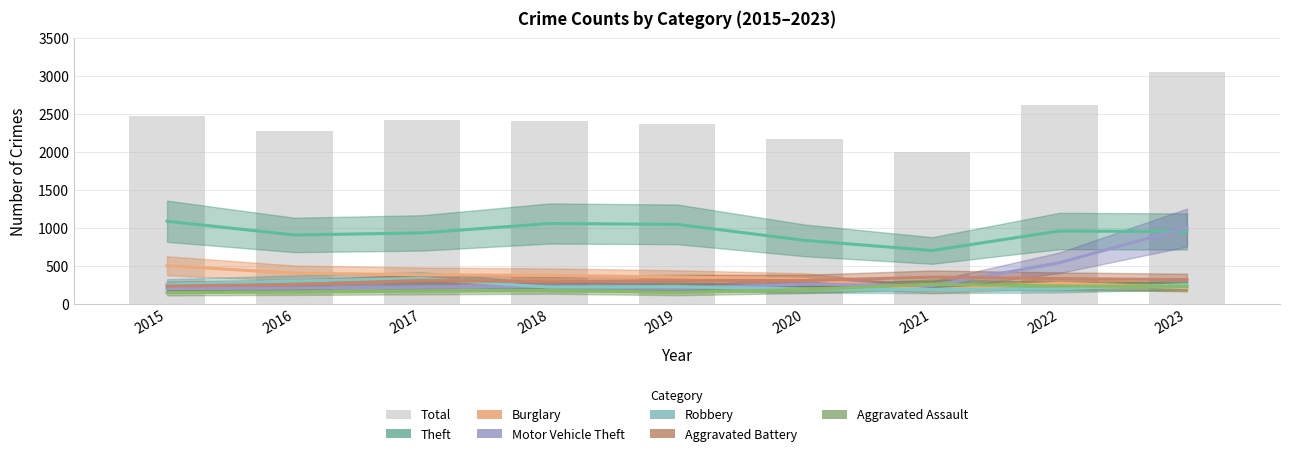

Which series has the largest total across all categories?

Theft